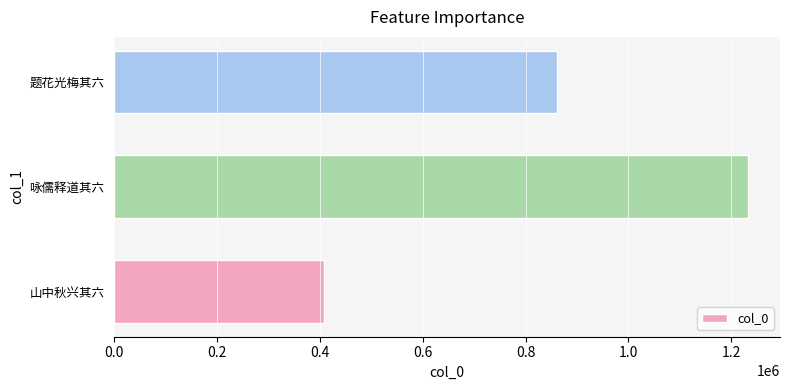

What is the ratio of the value at 题花光梅其六 to the value at 山中秋兴其六?

2.1